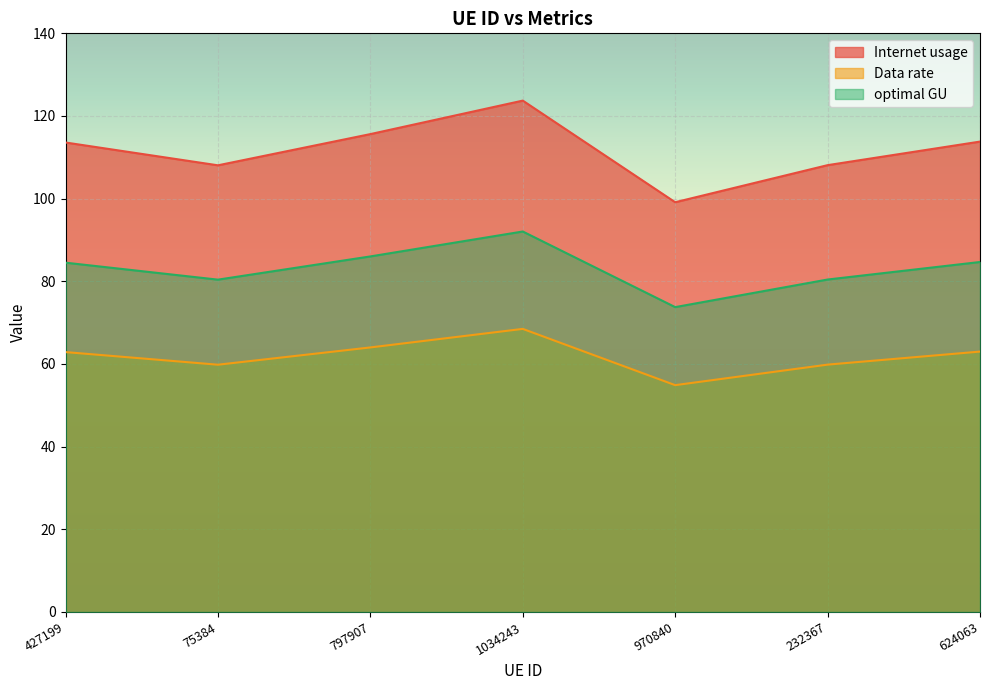

Read the Internet usage value at 232367.

108.1